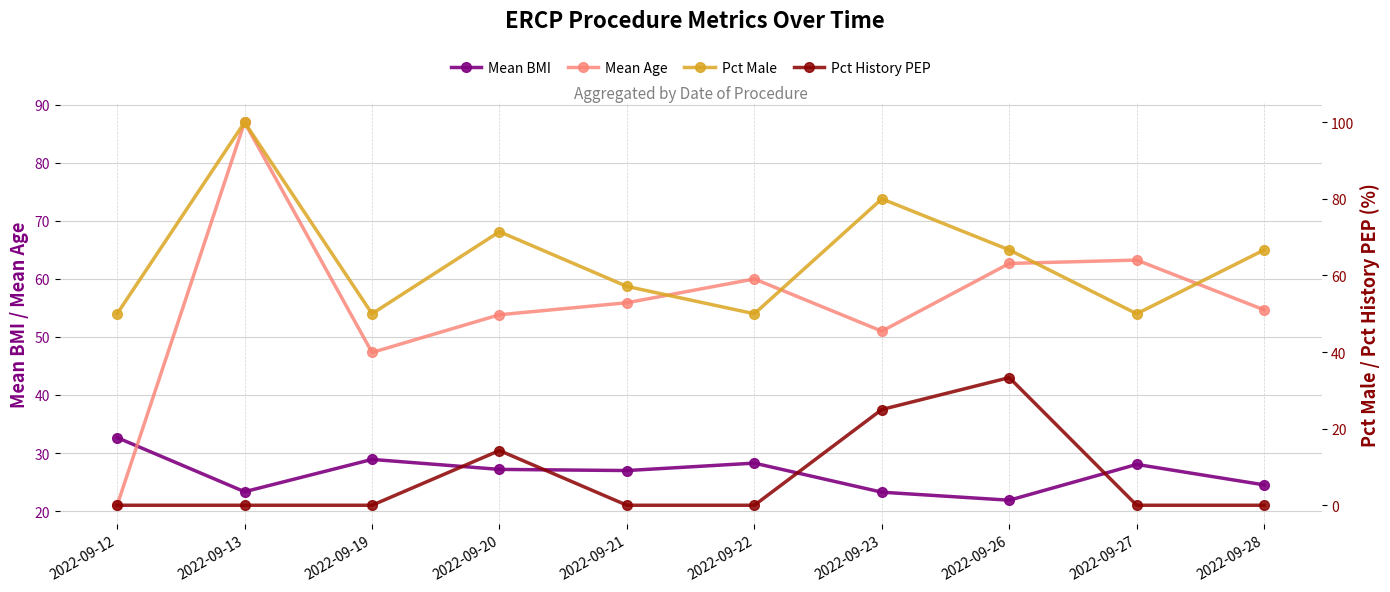

How many times do Mean Age and Pct Male cross each other?

4